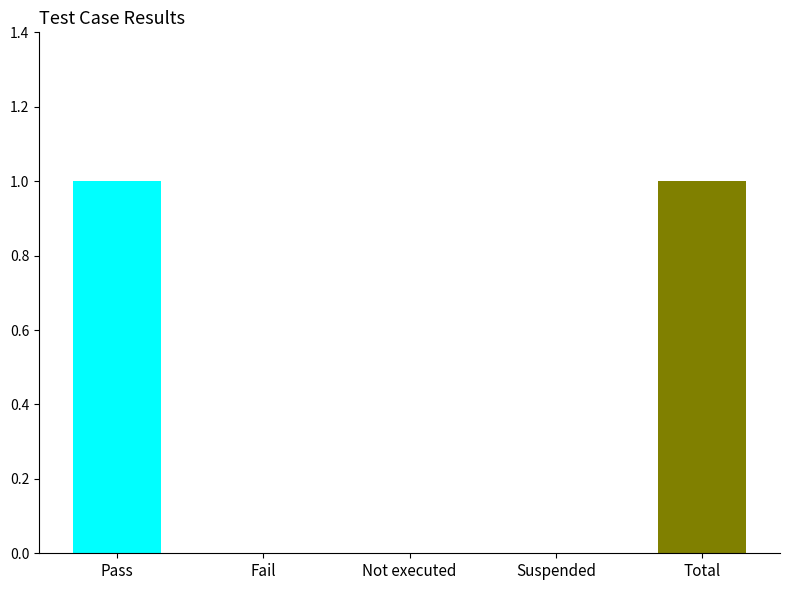

What is the difference between the maximum and minimum values?

1